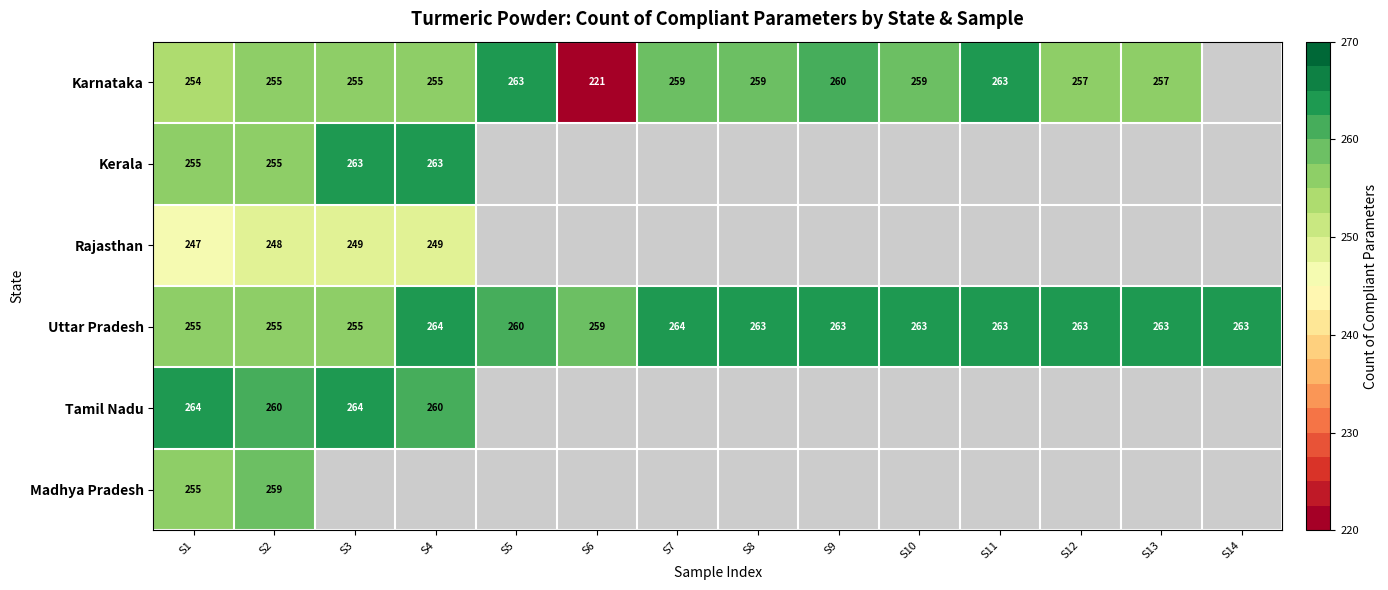

At which label is Uttar Pradesh closest to 259?

S6